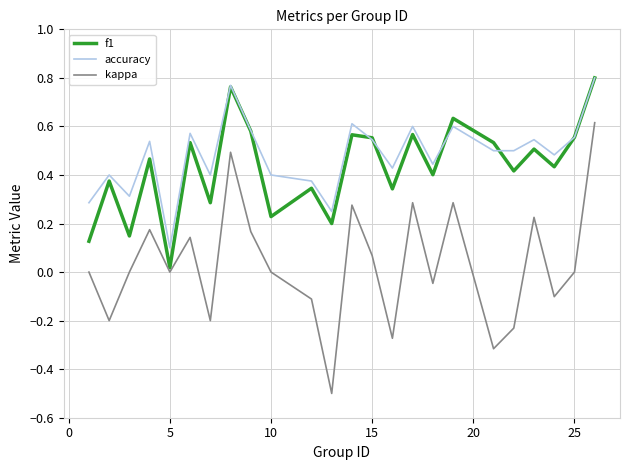

Which series has the widest spread of values?

kappa